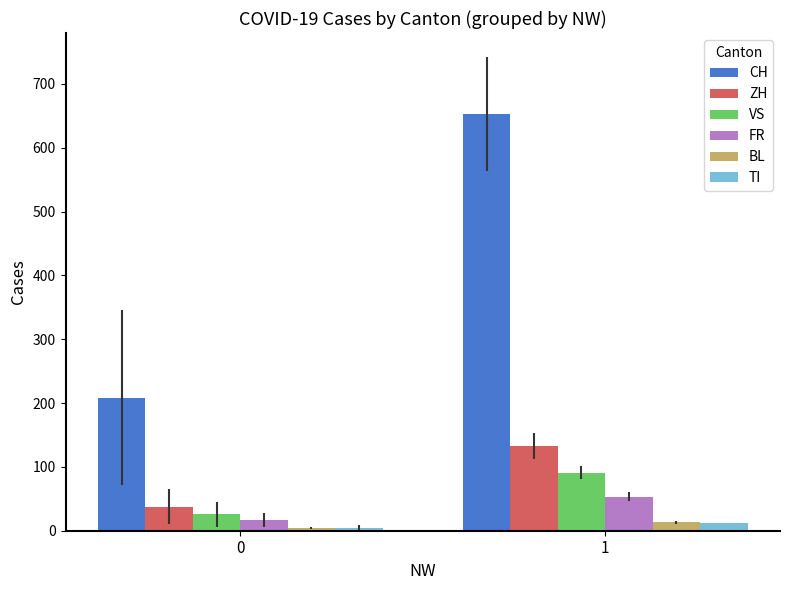

Read the TI value at 0.

4.2